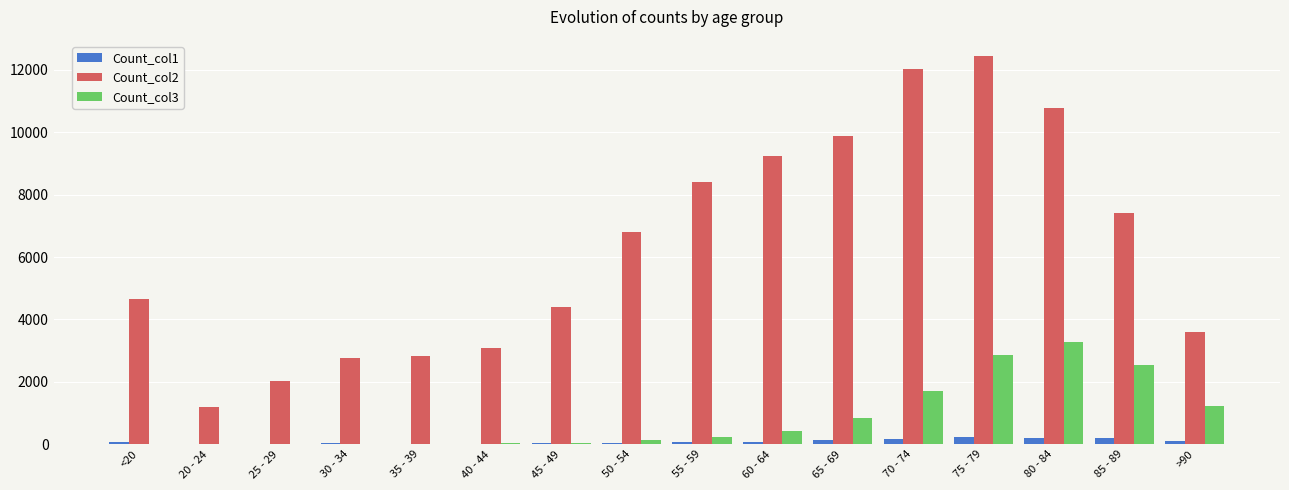

Which series has the largest range (max minus min)?

Count_col2